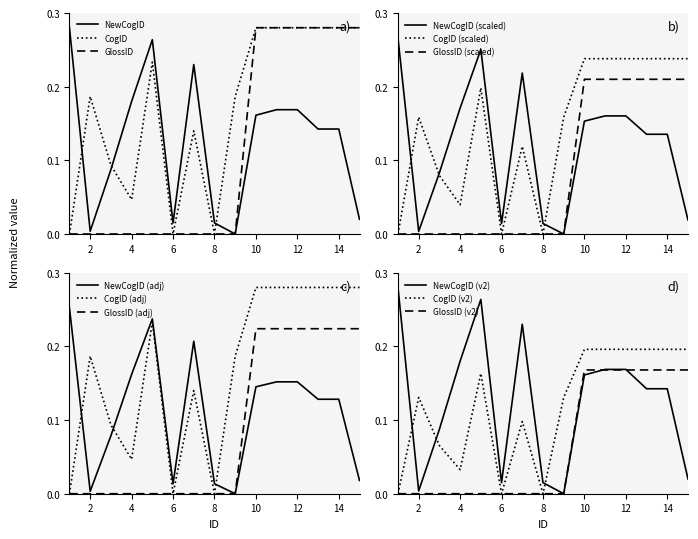

How many series are shown in this chart?

3